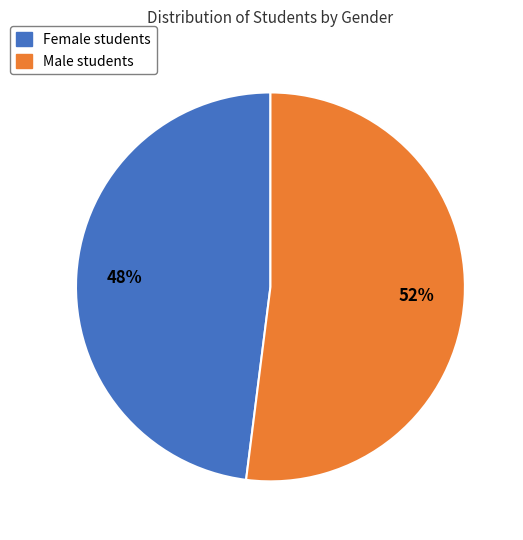

To the nearest percent, what is the difference between the largest and smallest slice percentages?

4%